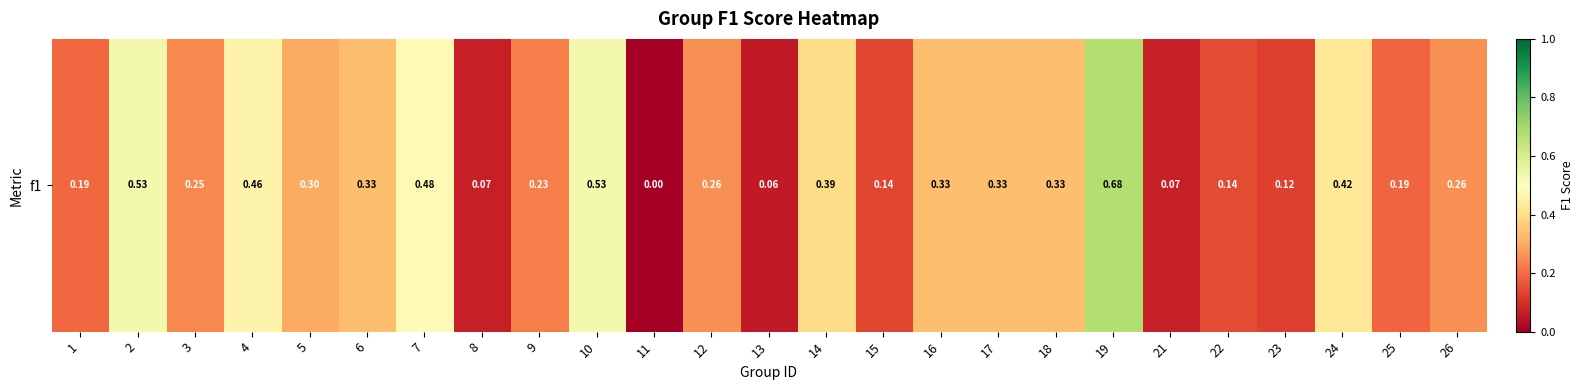

List the labels in order of value, smallest first.

11, 13, 8, 21, 23, 15, 22, 25, 1, 9, 3, 12, 26, 5, 6, 16, 17, 18, 14, 24, 4, 7, 10, 2, 19